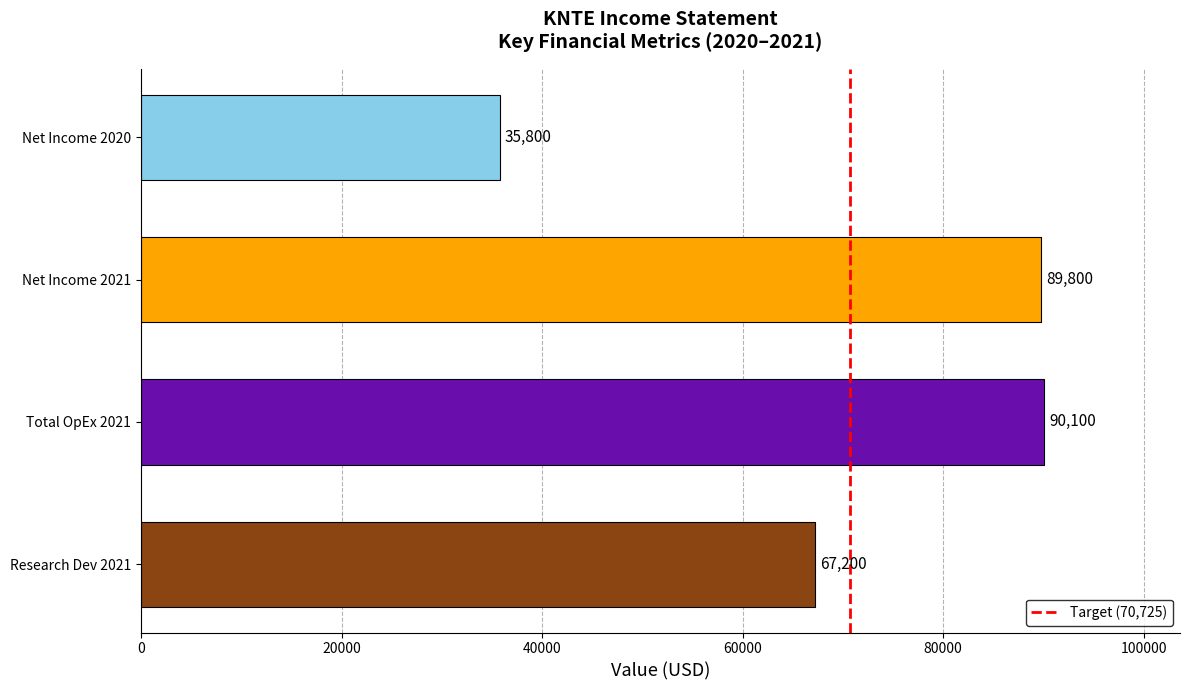

What value does the data have at Net Income 2020, to the nearest 50?

35800